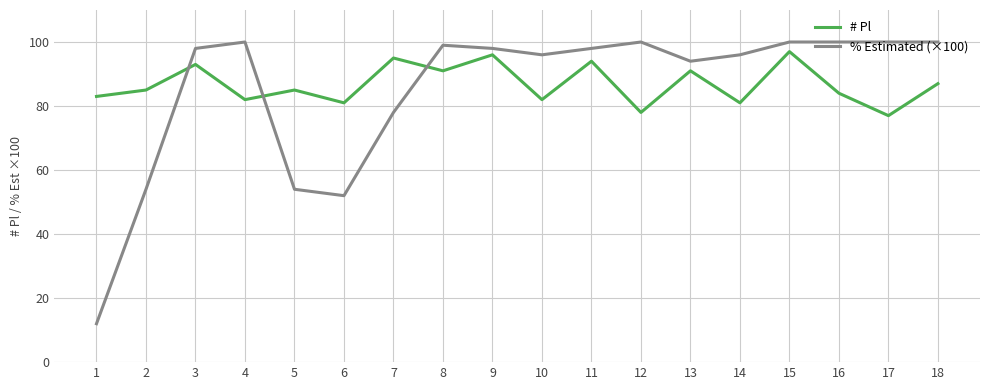

Reading right to left, list all the values displayed in this chart.

# Pl: 18=87	17=77	16=84	15=97	14=81	13=91	12=78	11=94	10=82	9=96	8=91	7=95	6=81	5=85	4=82	3=93	2=85	1=83
% Estimated (×100): 18=100	17=100	16=100	15=100	14=96	13=94	12=100	11=98	10=96	9=98	8=99	7=78	6=52	5=54	4=100	3=98	2=54	1=12